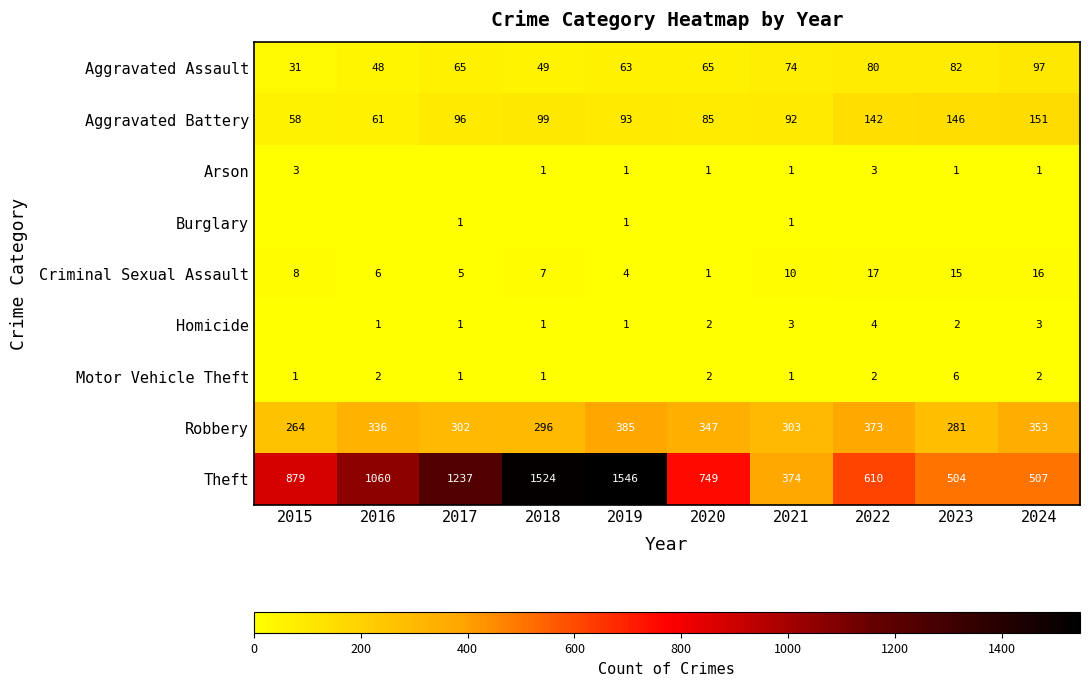

Which category has the highest value across all series?

2019